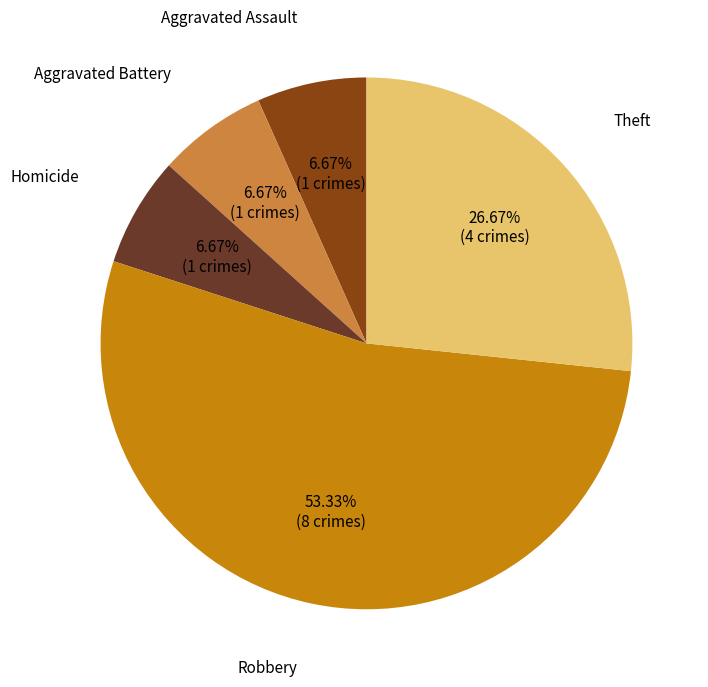

Is there any slice that represents more than half of the pie?

Yes